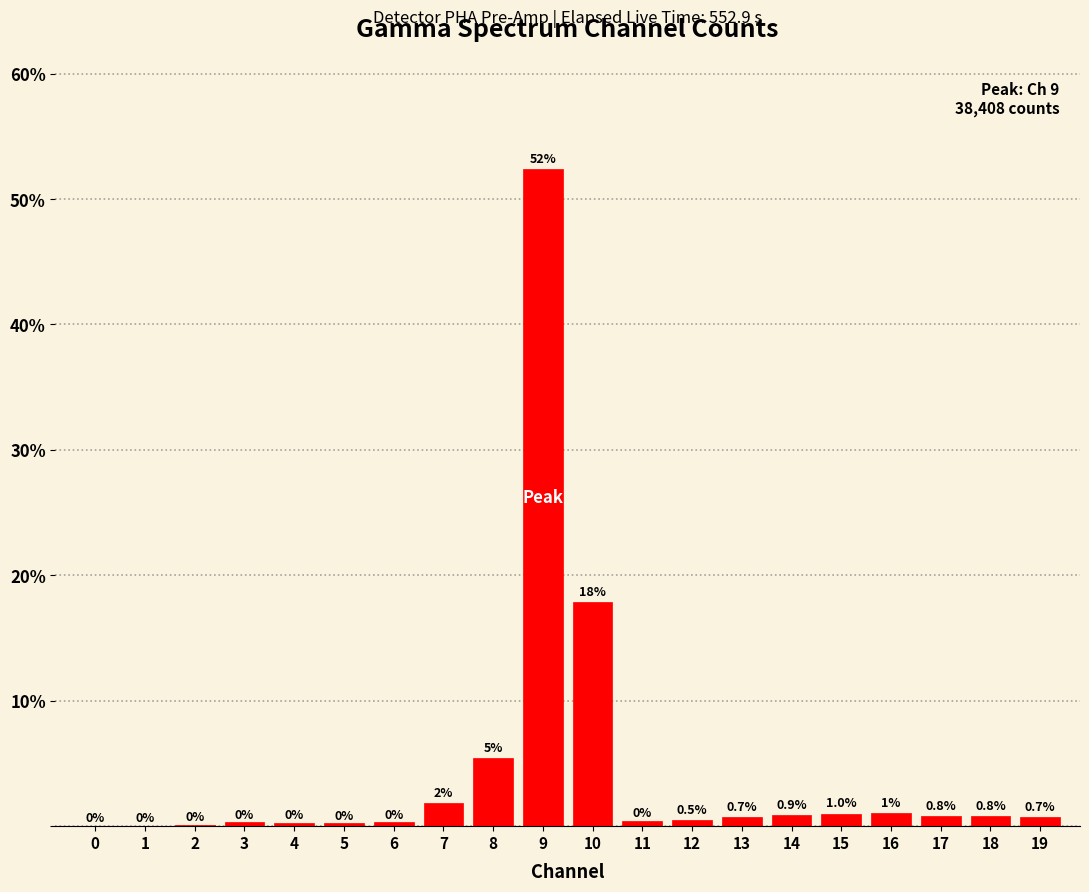

The chart shows a value of 0.7 at 13. True or false?

True